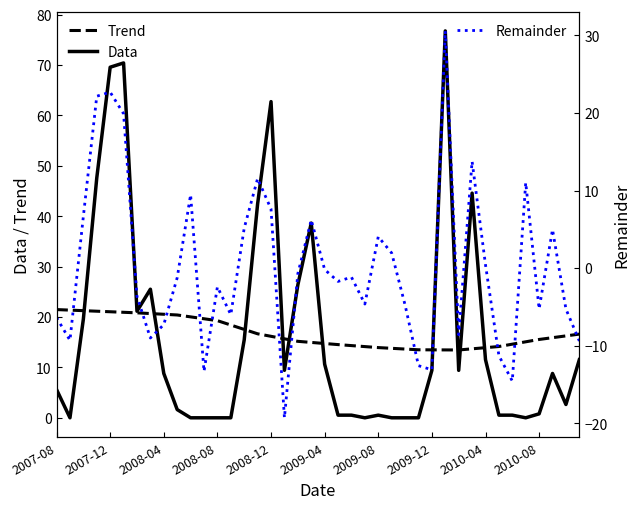

Is the value of Remainder at 16 greater than the value of Data at 31?

No